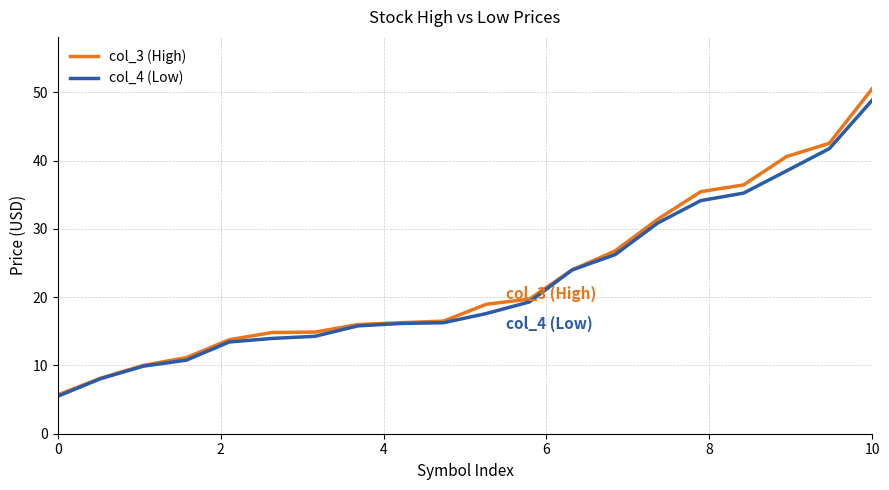

Does the chart display data point markers on the line(s)?

No